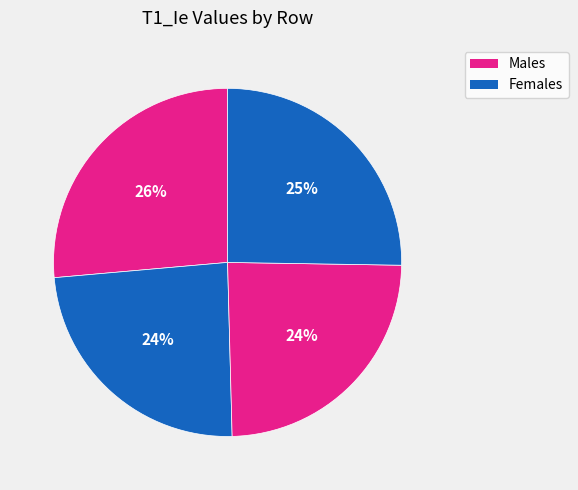

Count the number of slices in the pie.

4